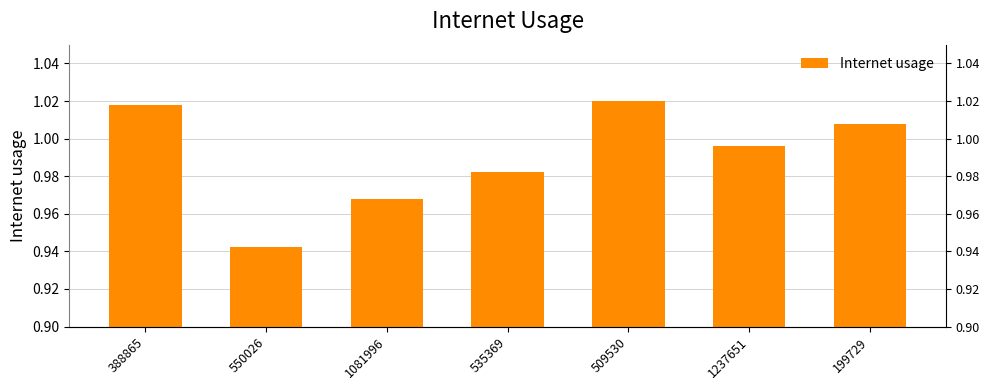

What is the label of the 7th bar from the left?

199729